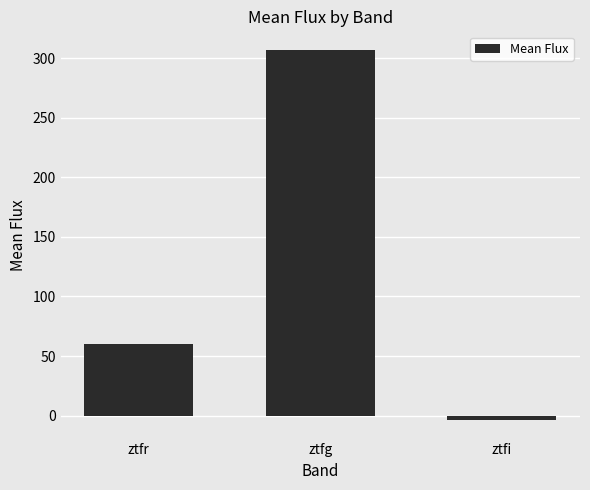

Is it true that the value at ztfg is 307.1?

True